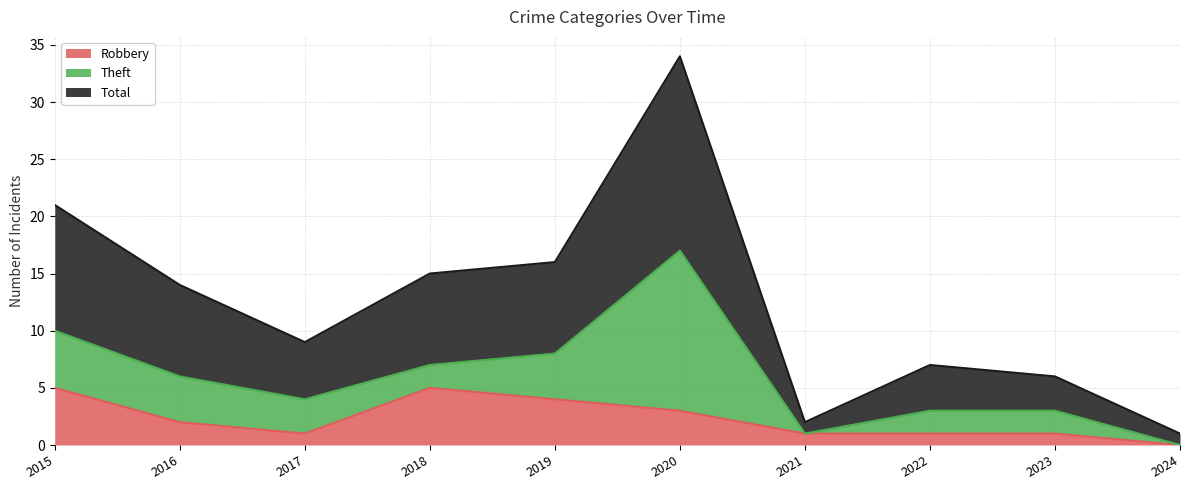

At which label does Robbery reach its minimum?

2024